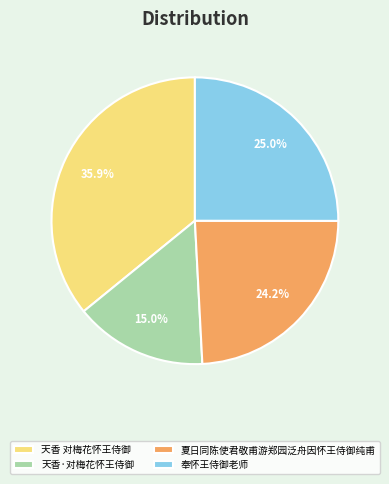

What is the smallest slice in the pie chart?

天香·对梅花怀王侍御